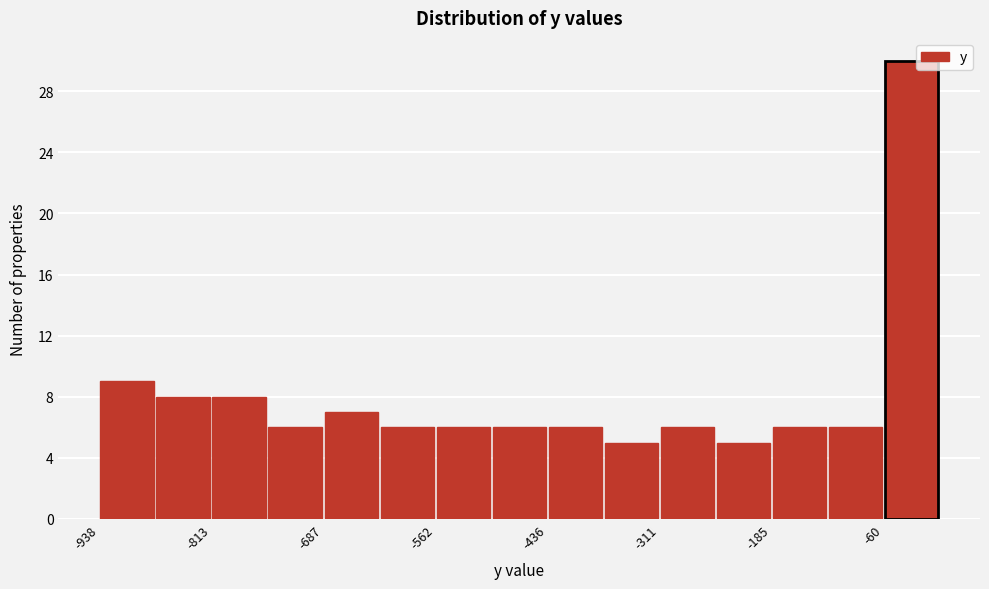

Read against the x-axis, roughly where is the centre of the tallest bar?

-20